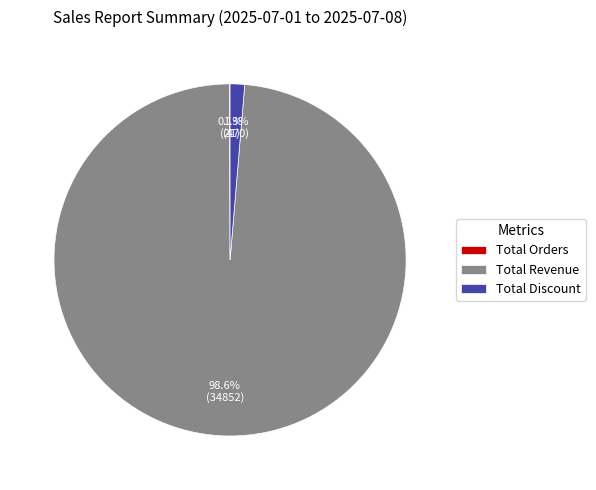

Do Total Revenue and Total Discount together represent more than half of the pie?

Yes